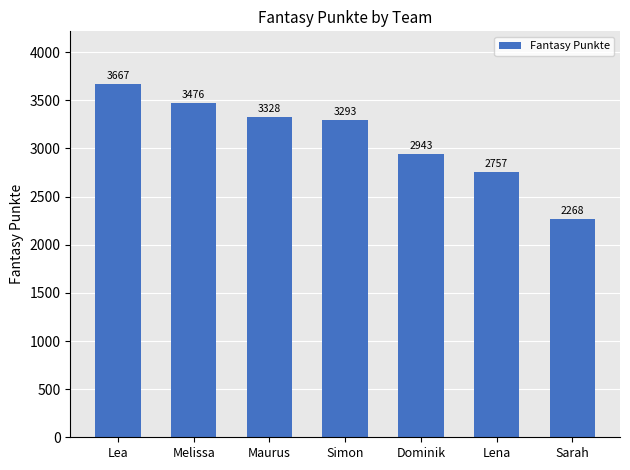

What is the label of the 1st bar from the left?

Lea